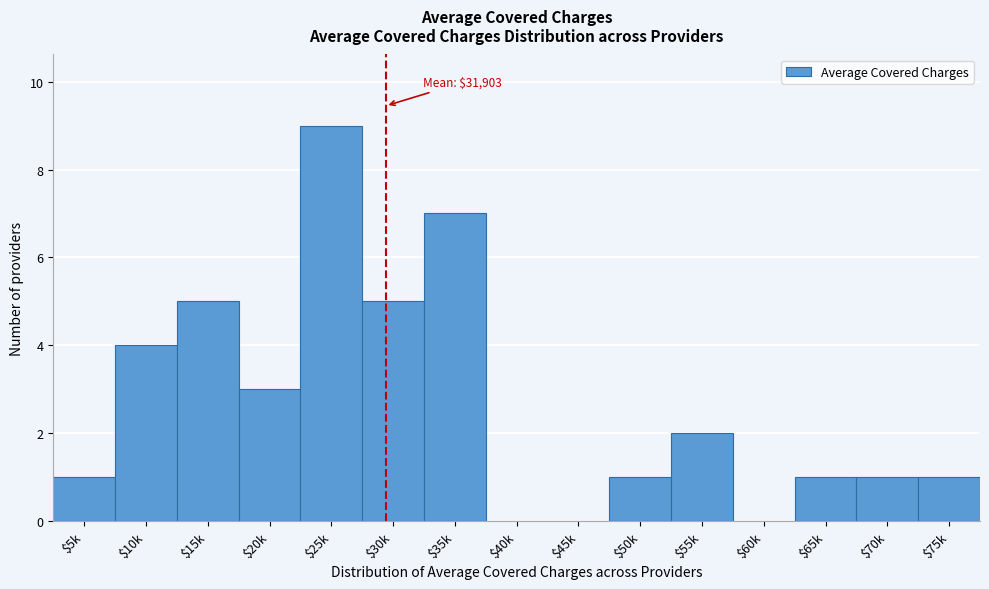

What is the maximum value shown in the chart?

9